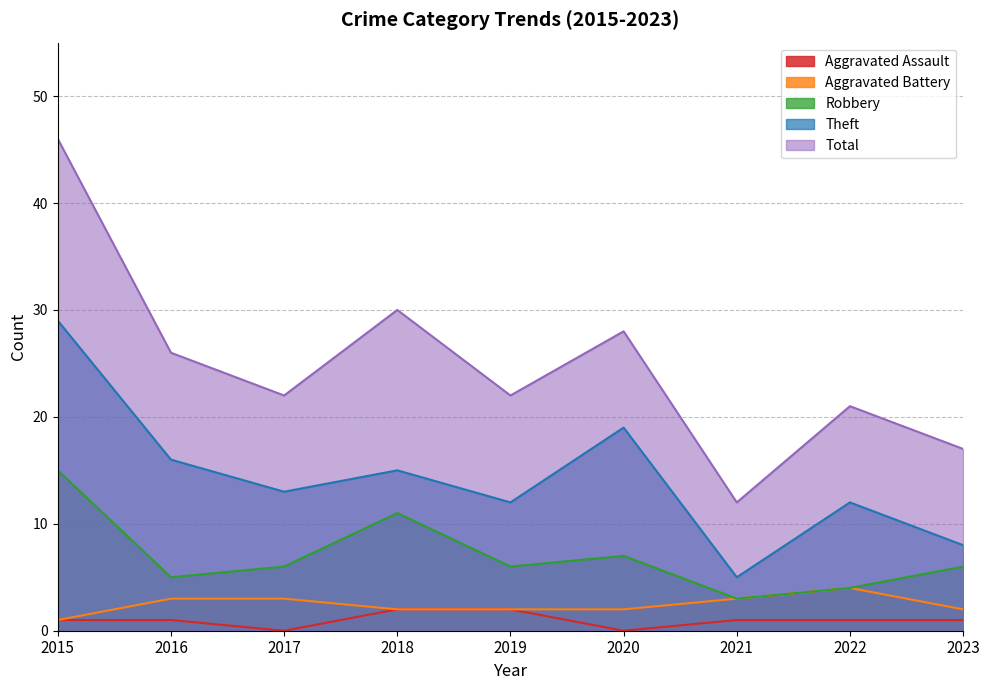

What is the highest value of the Aggravated Battery series?

4